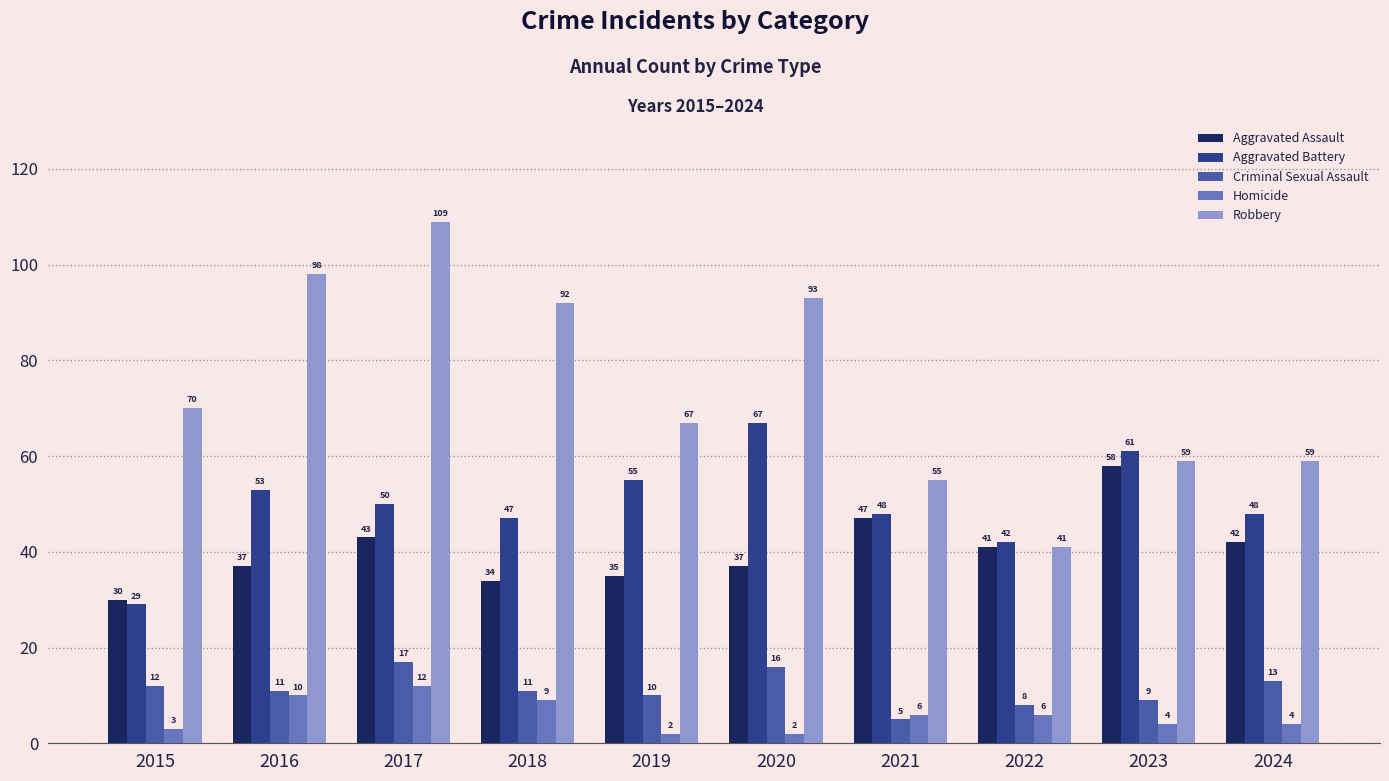

What value does the Aggravated Battery series have at 2016, to the nearest 10?

50